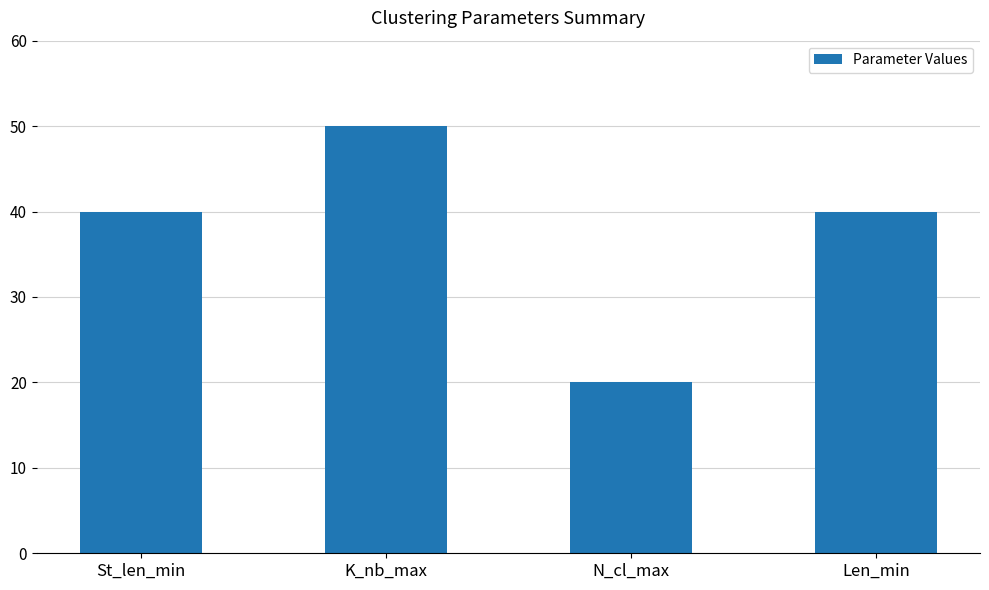

The chart shows a value of 22 at Len_min. True or false?

False